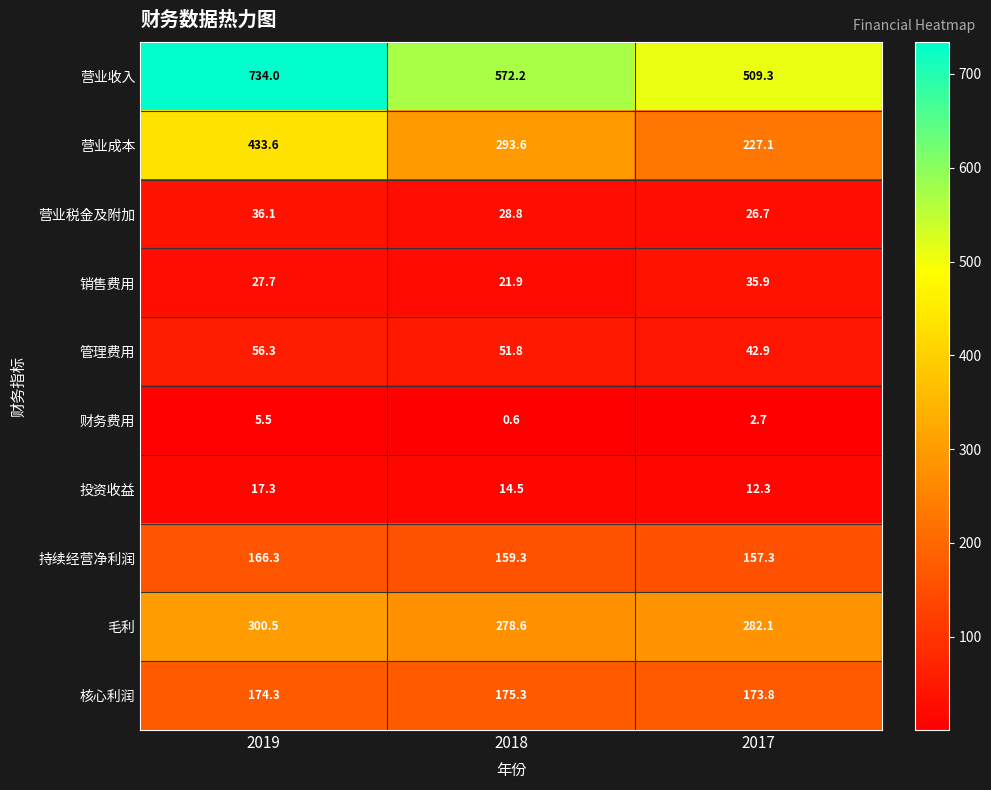

What is the minimum value shown in the chart?

0.6